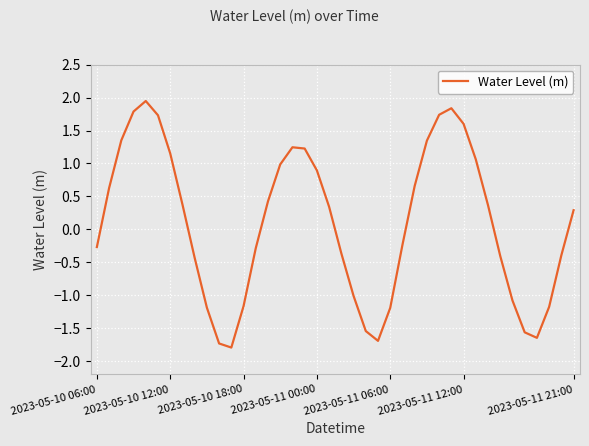

What is the difference between the maximum and minimum values?

3.7